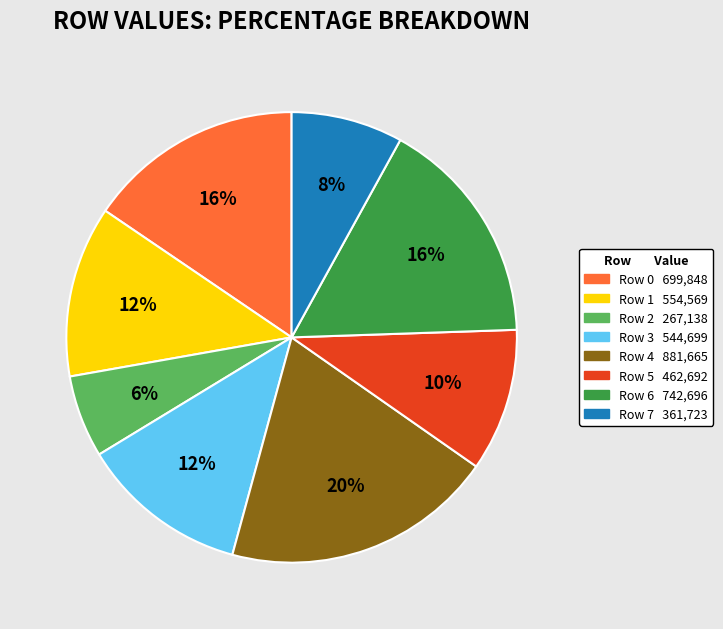

How many slices are in this pie chart?

8